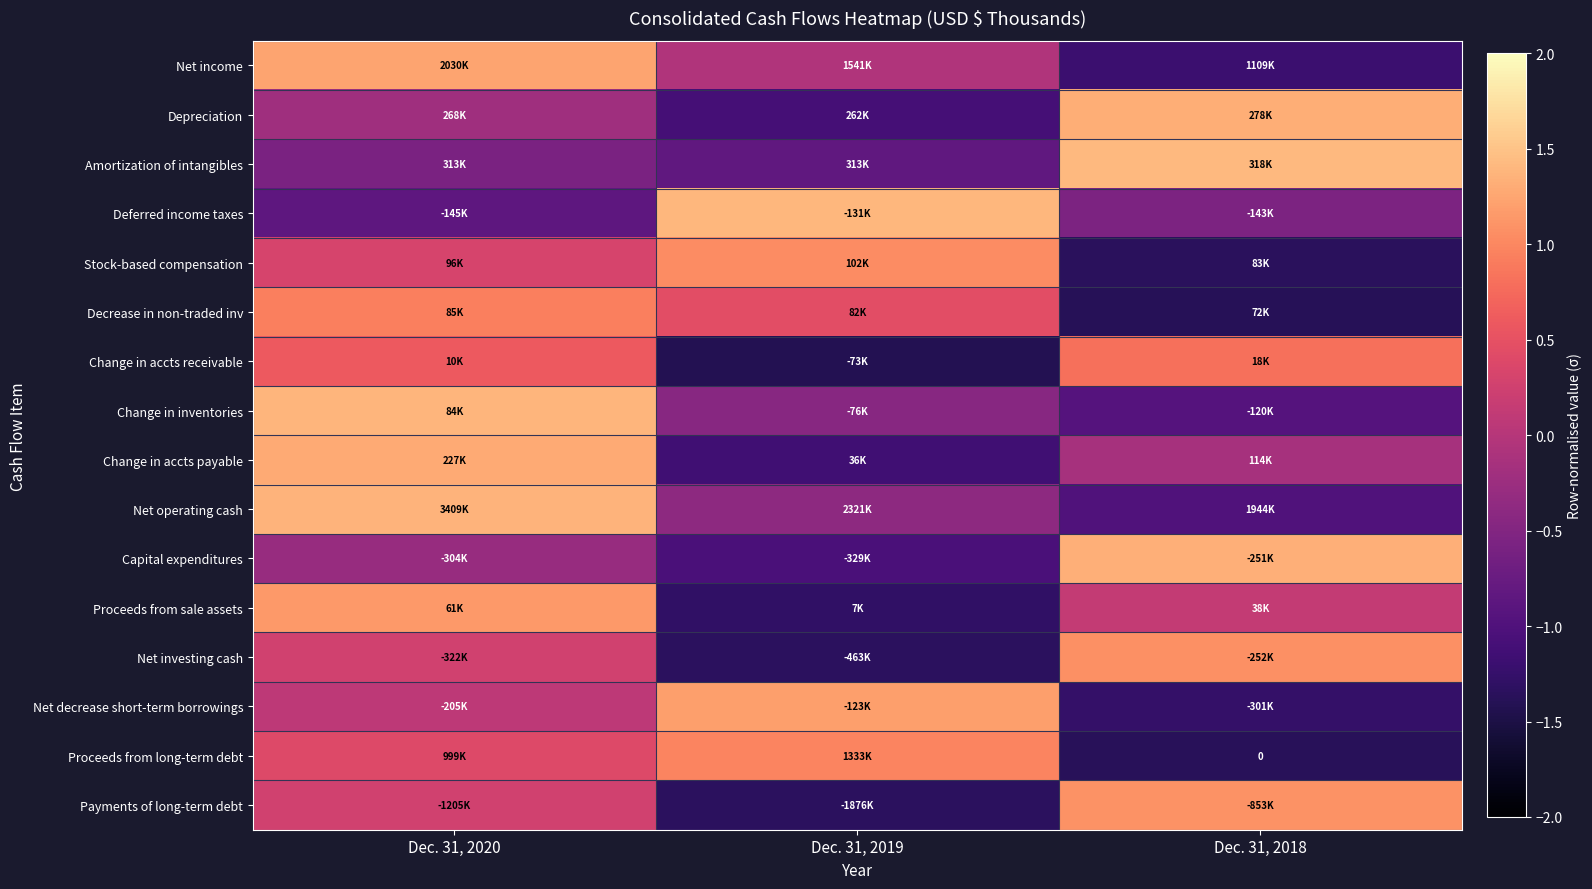

At which category is the sum across all series the highest?

Dec. 31, 2020